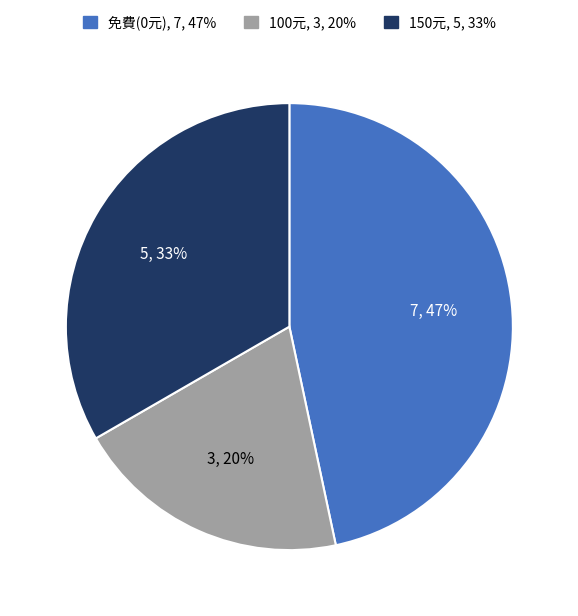

Does any single category account for the majority?

No